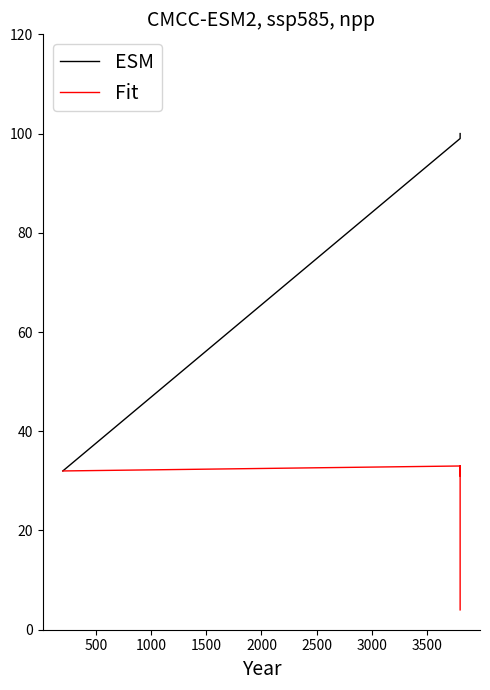

Reading left to right, what are all the values shown in this chart?

ESM: 32	99	99	99	100	100
Fit: 32	33	31	33	4	4